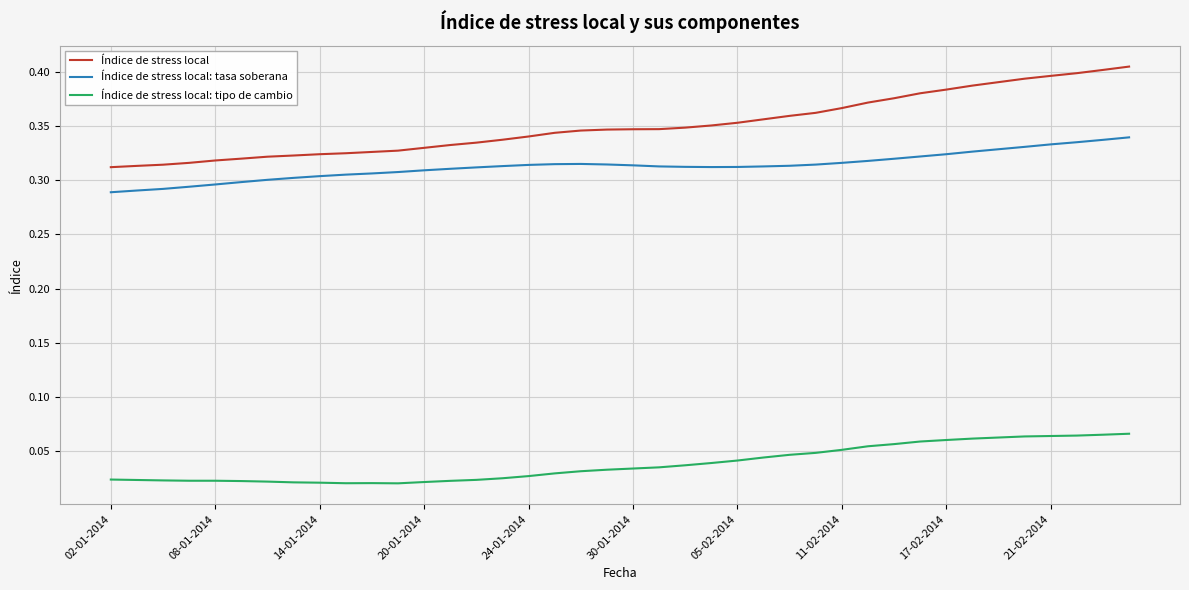

Which series has the widest spread of values?

Índice de stress local